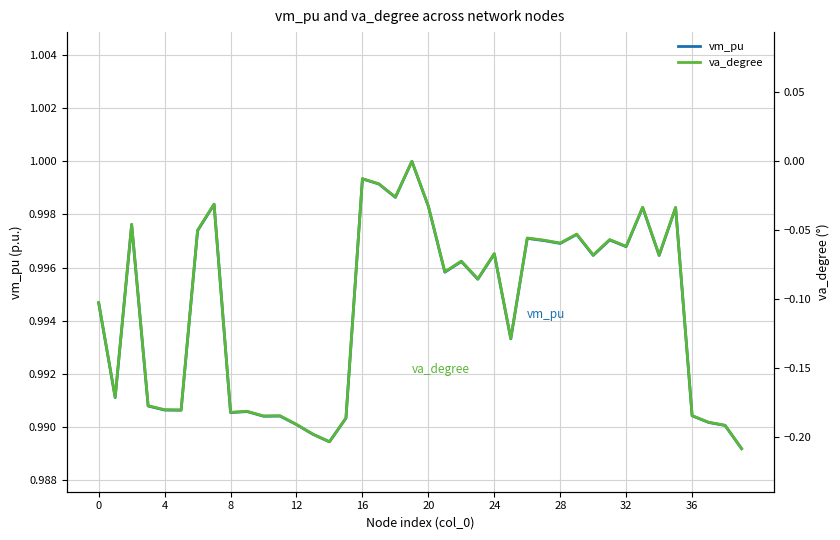

What is the minimum value for vm_pu?

1.0